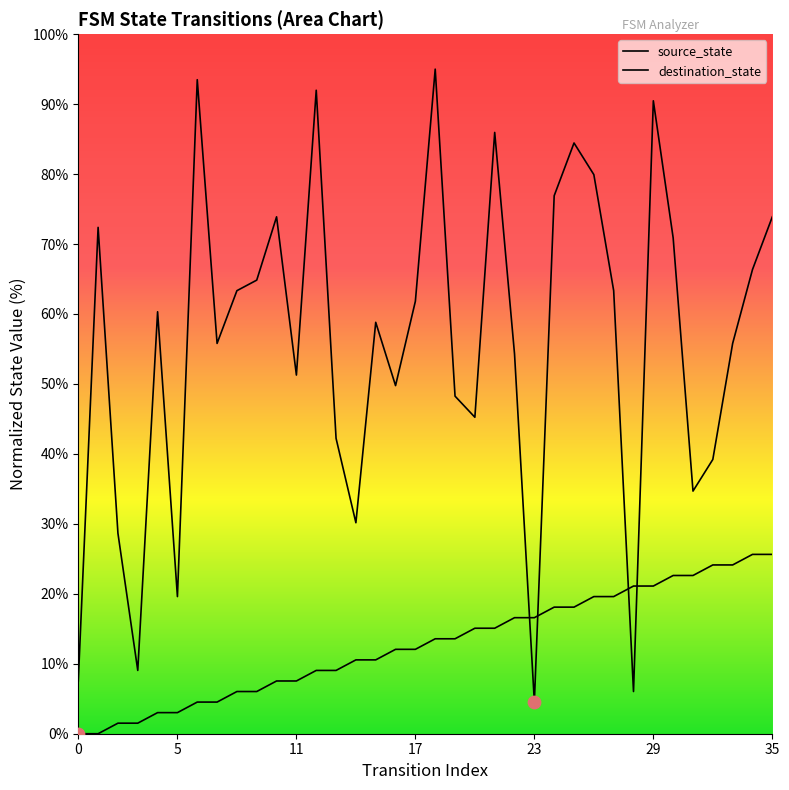

Which series has the largest Y range (max minus min)?

destination_state